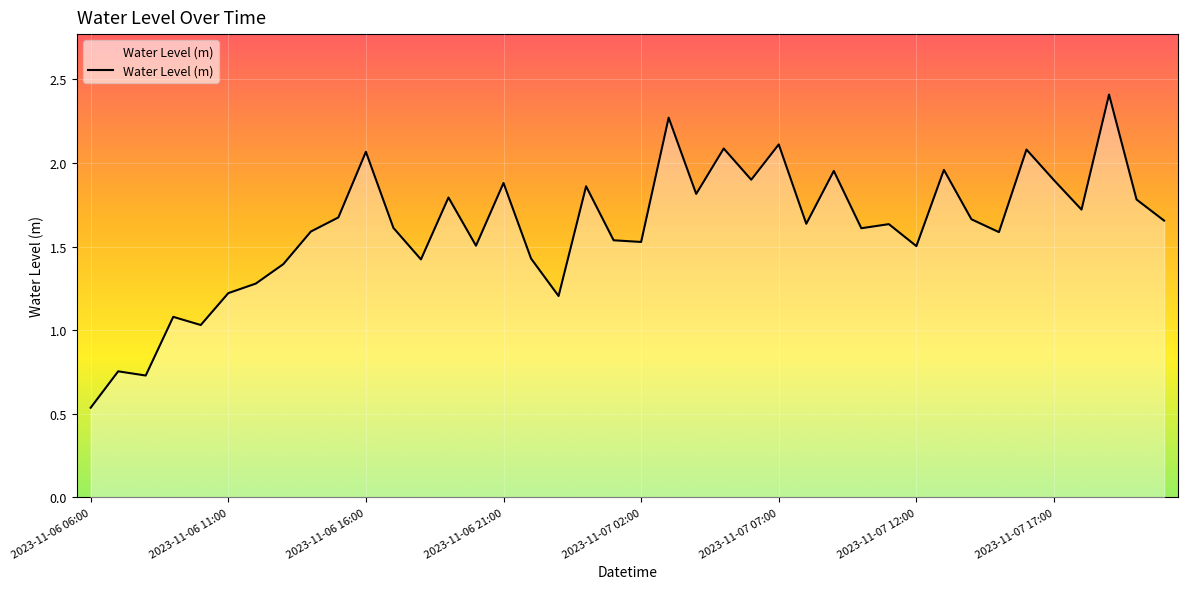

What is the greatest value displayed?

2.4